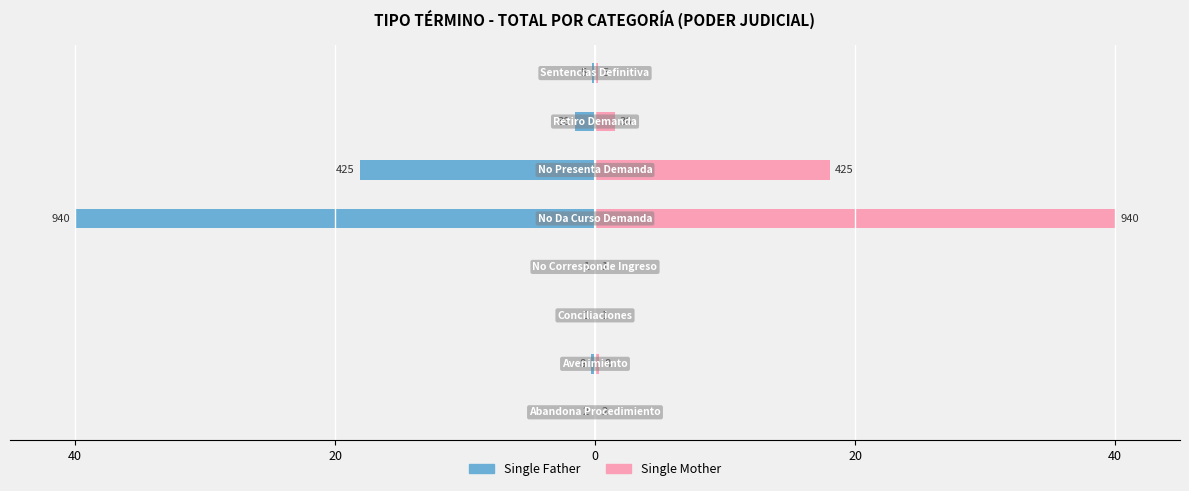

What are all the series names shown in the legend?

Single Father, Single Mother